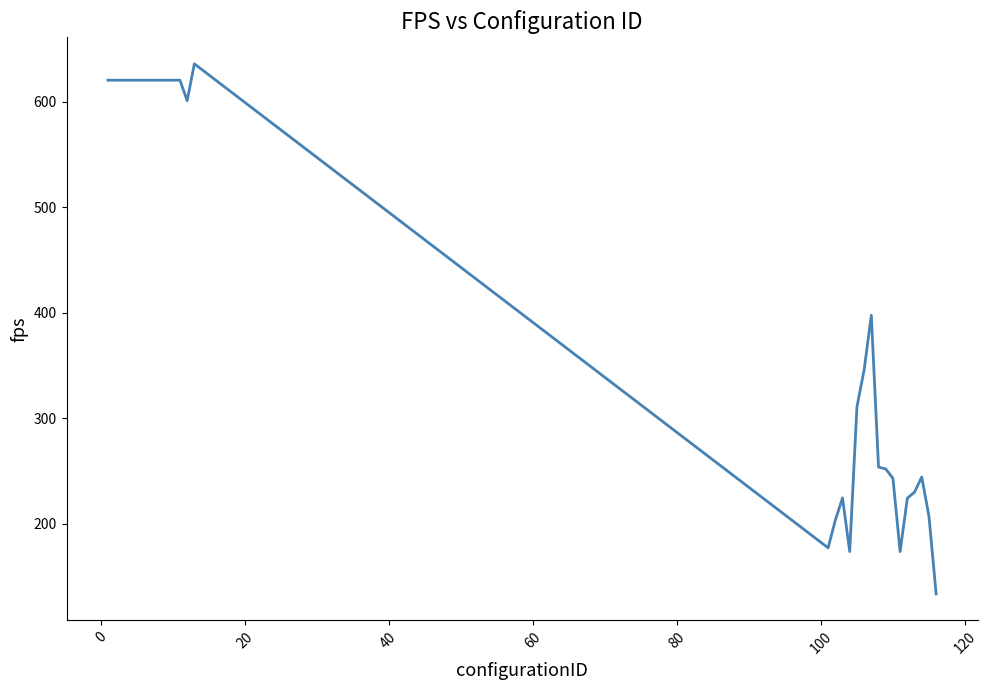

What is the minimum value shown in the chart?

133.7